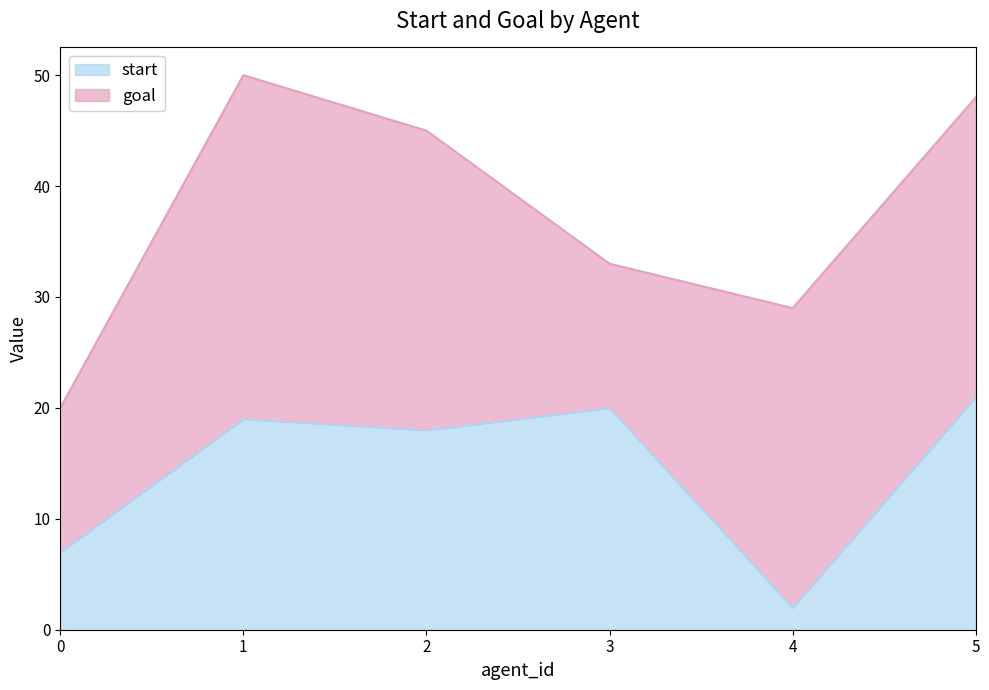

The chart shows a value of 7 at 0. True or false?

True